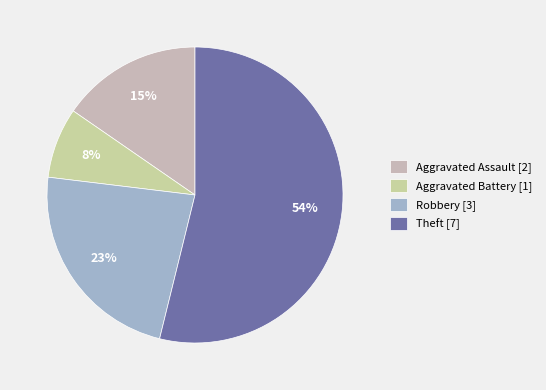

How many slices are in this pie chart?

4